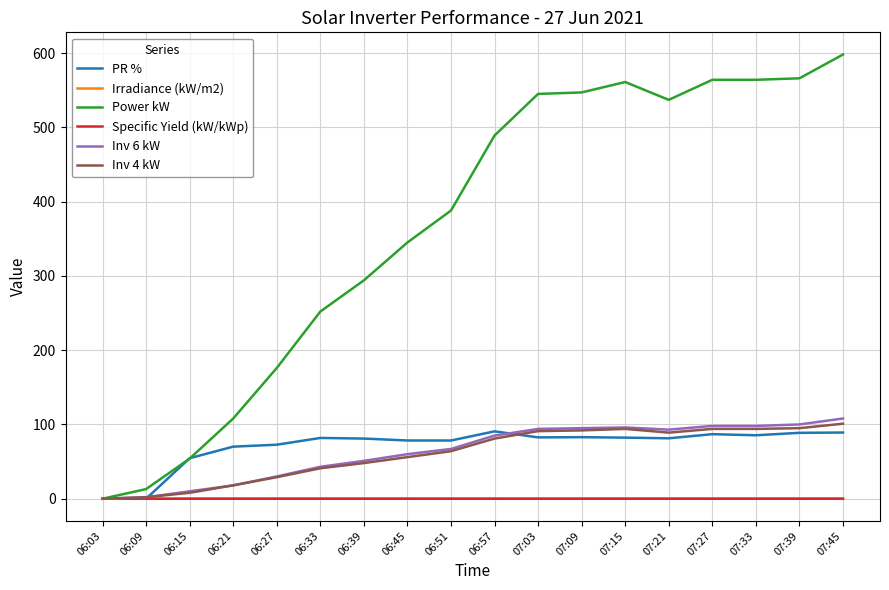

Is it true that PR % equals 88.7 at 07:39?

True